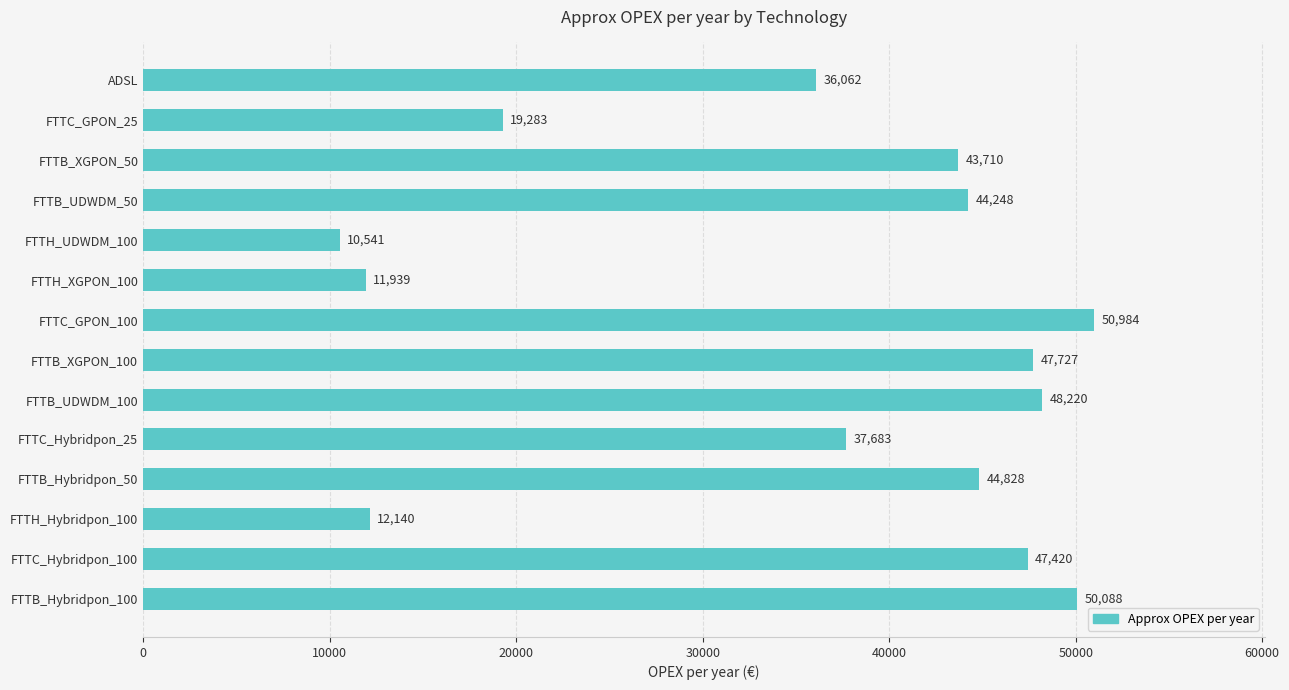

What is the value of the 8th bar from the top?

47726.9